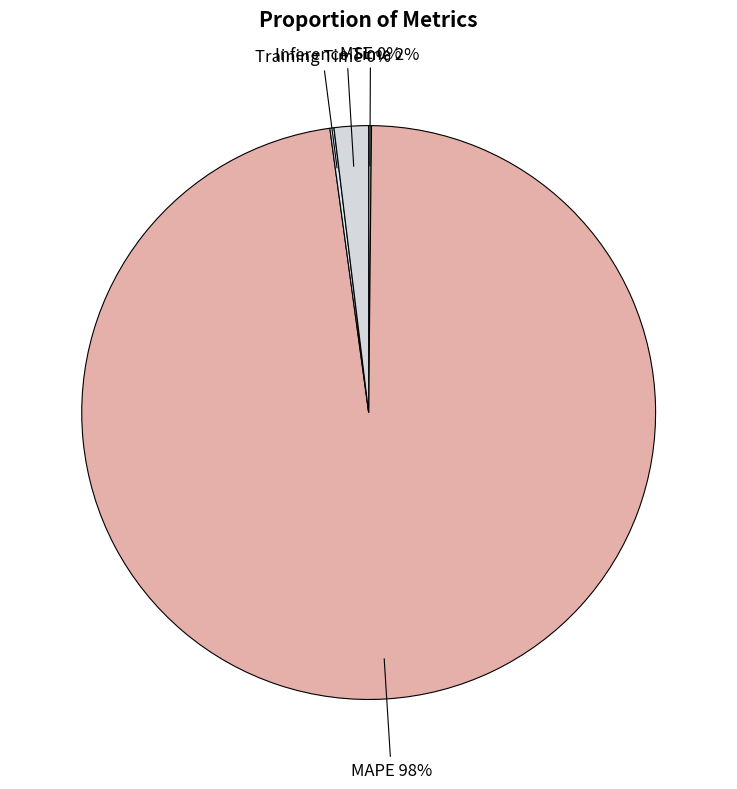

Which category has the biggest portion of the pie?

MAPE